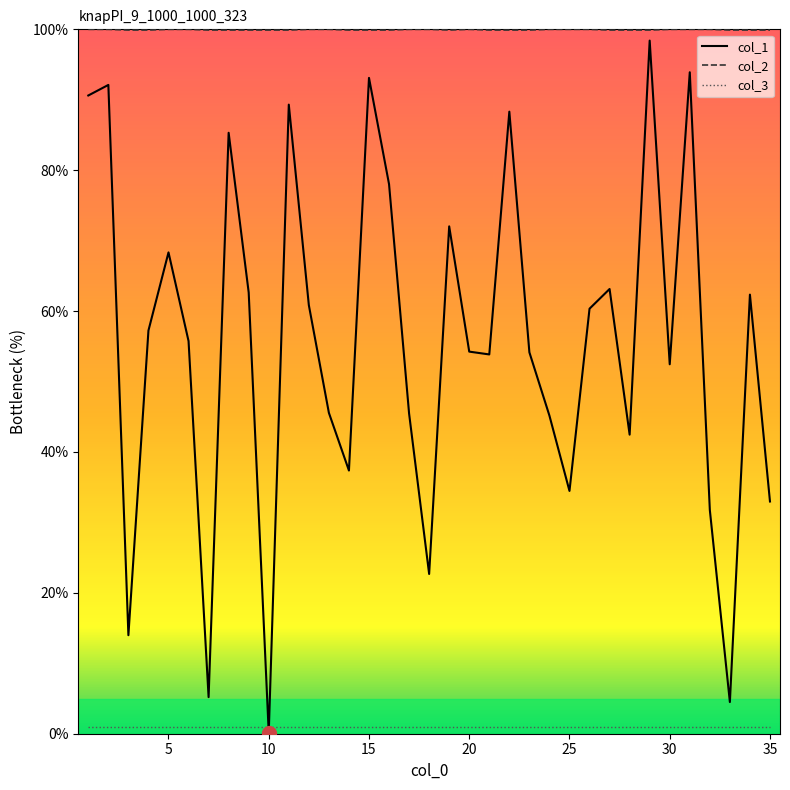

Does the chart display data point markers on the line(s)?

No